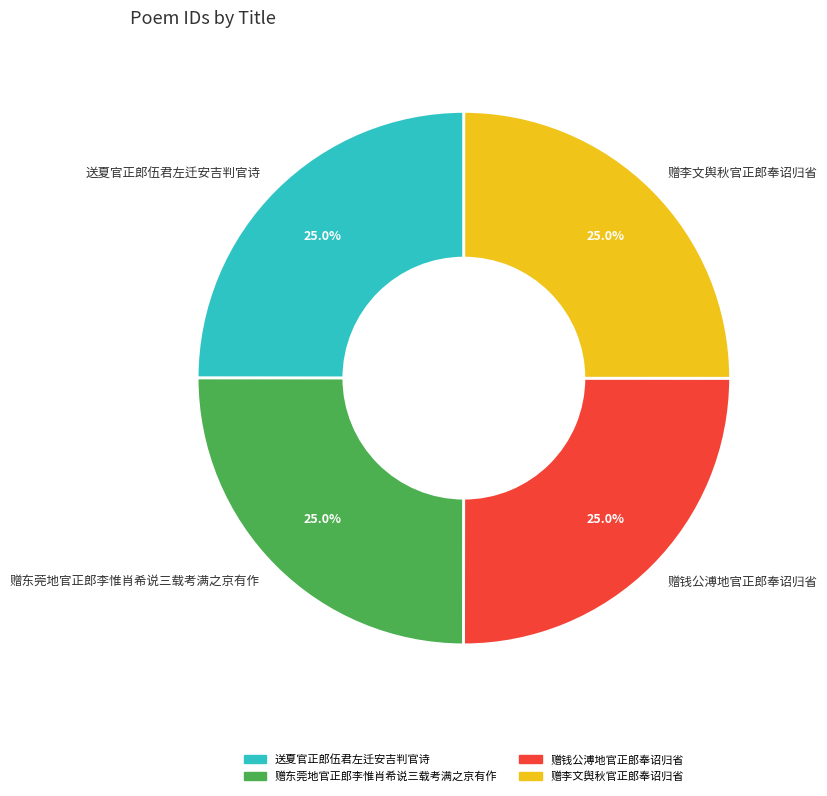

To the nearest percent, what is the average slice percentage?

25%